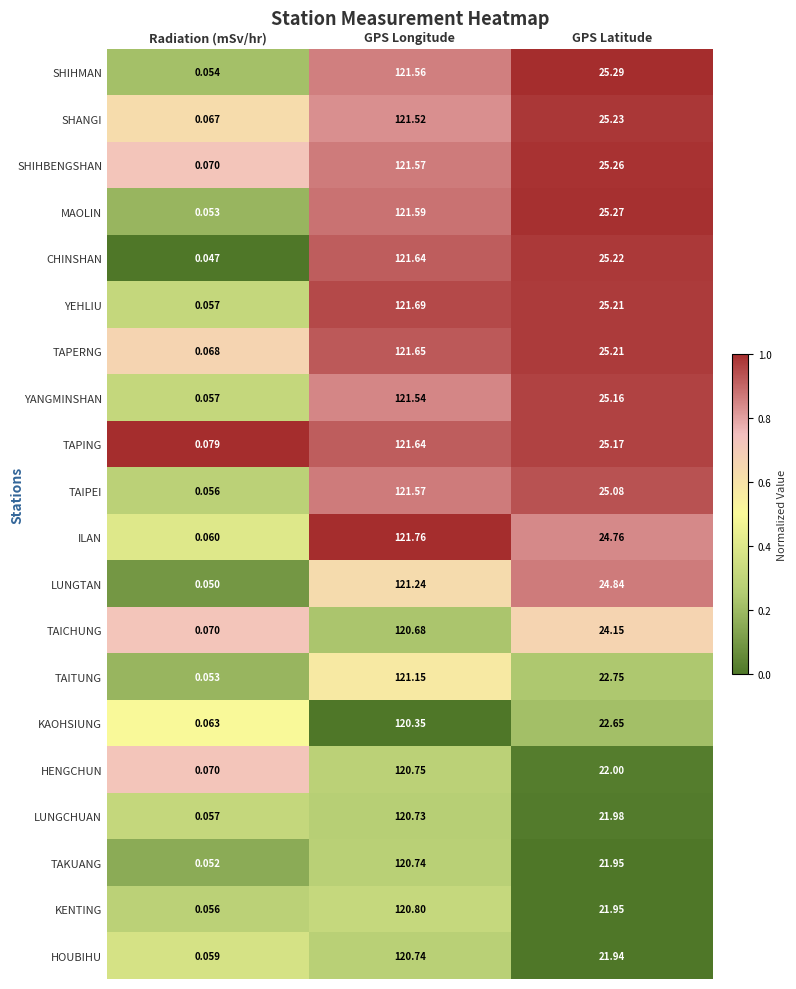

Between GPS Longitude and GPS Latitude, which series saw the biggest shift?

KENTING